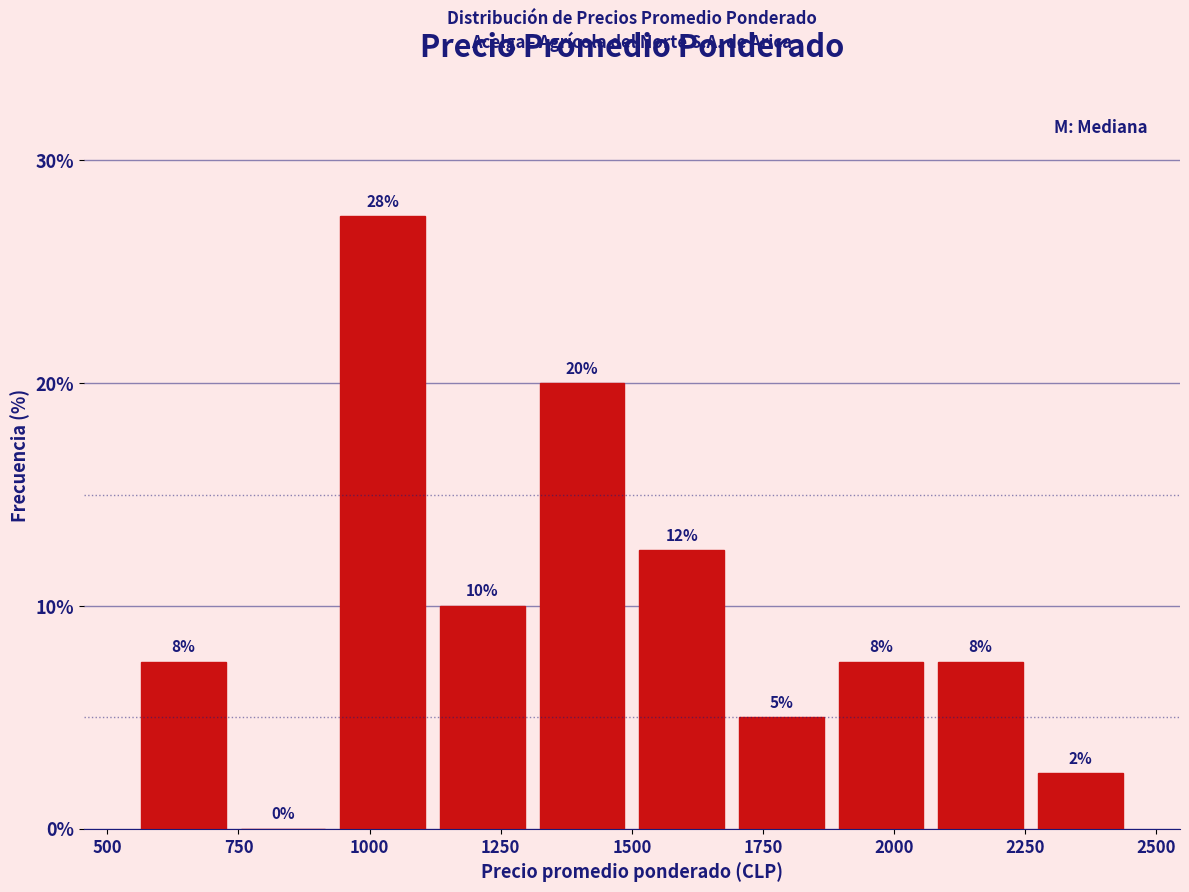

Read against the x-axis, roughly where is the centre of the tallest bar?

1050